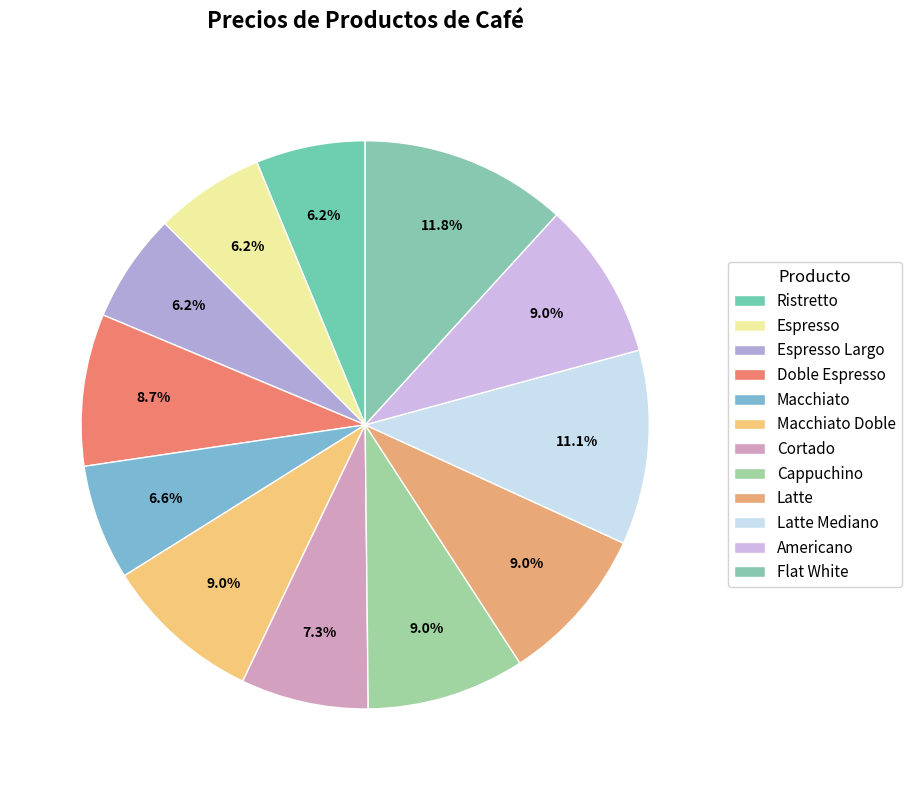

Approximately how many times larger is the value at Doble Espresso compared to Macchiato?

1.3